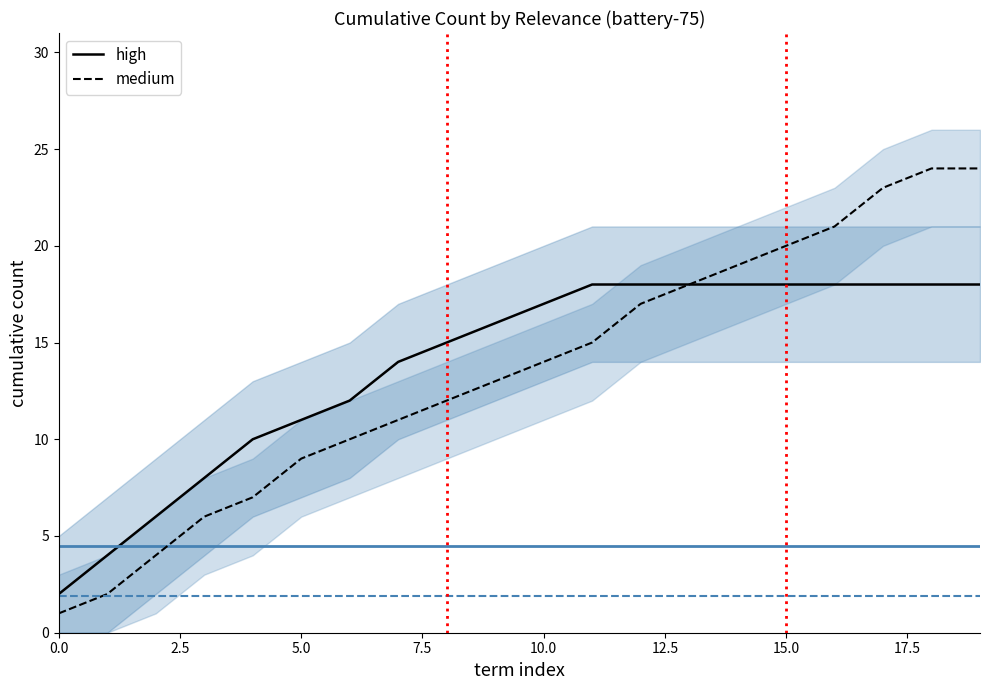

How many lines are shown in the chart?

2